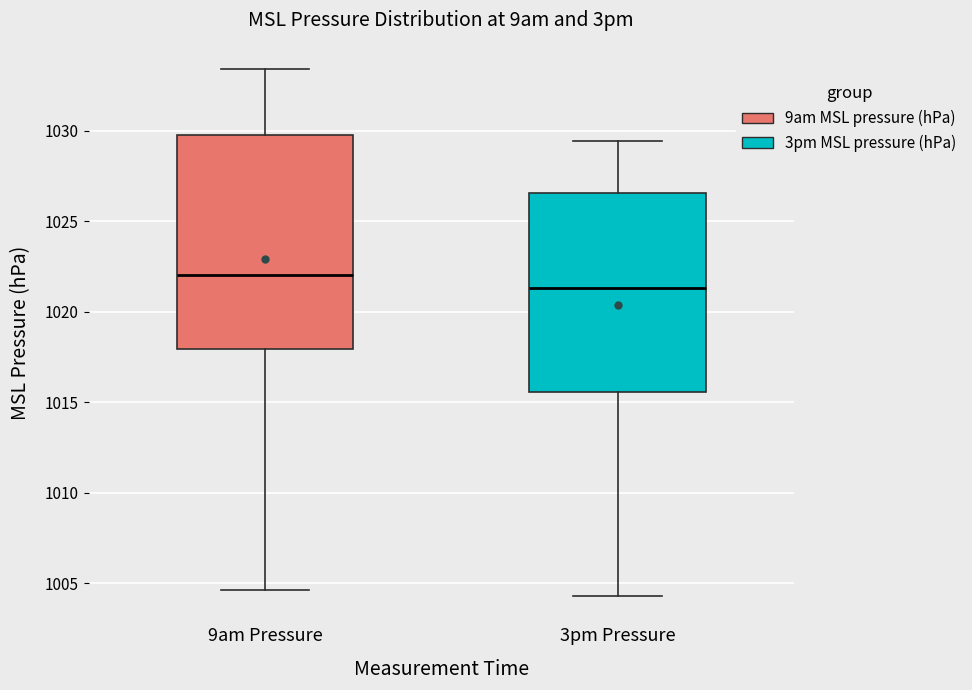

Which box has the highest median line?

9am Pressure